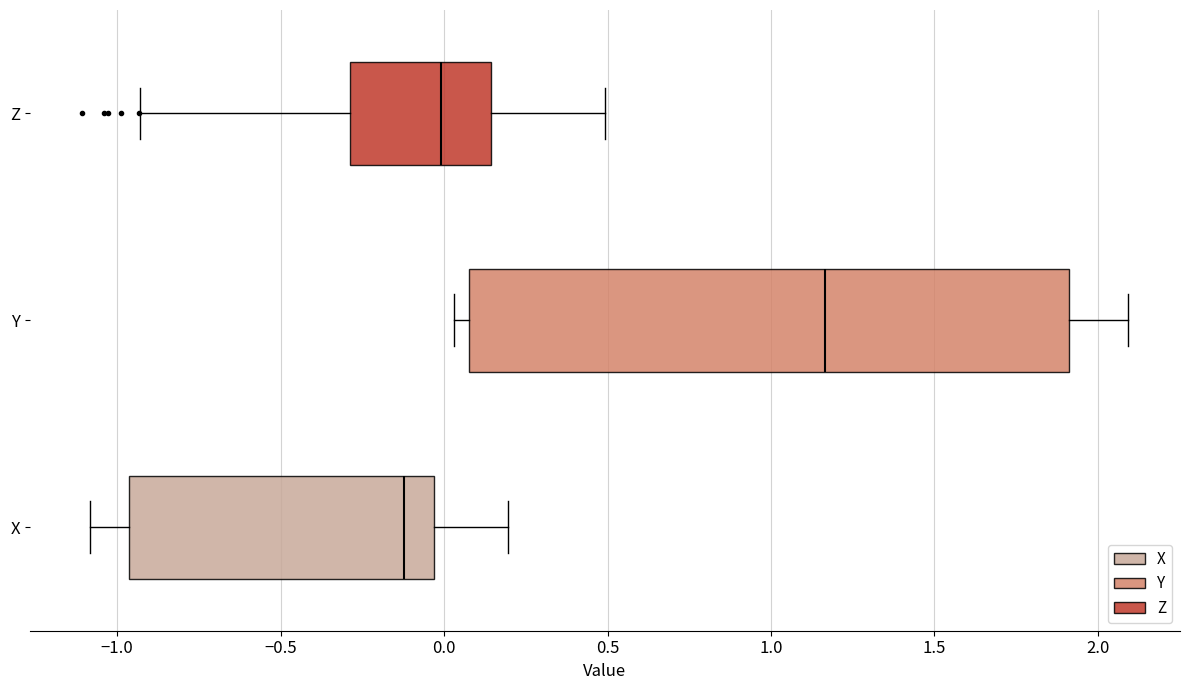

Reading bottom to top, read every box against the x-axis: the position of its median line, the range the box covers, and the ends of its whiskers. The values are not printed on the chart, so give them approximately, as read against the axis.

X: median -0.10, box -0.95 to -0.05, whiskers -1.10 to 0.20
Y: median 1.15, box 0.10 to 1.90, whiskers 0.05 to 2.10
Z: median 0.00, box -0.30 to 0.15, whiskers -0.95 to 0.50